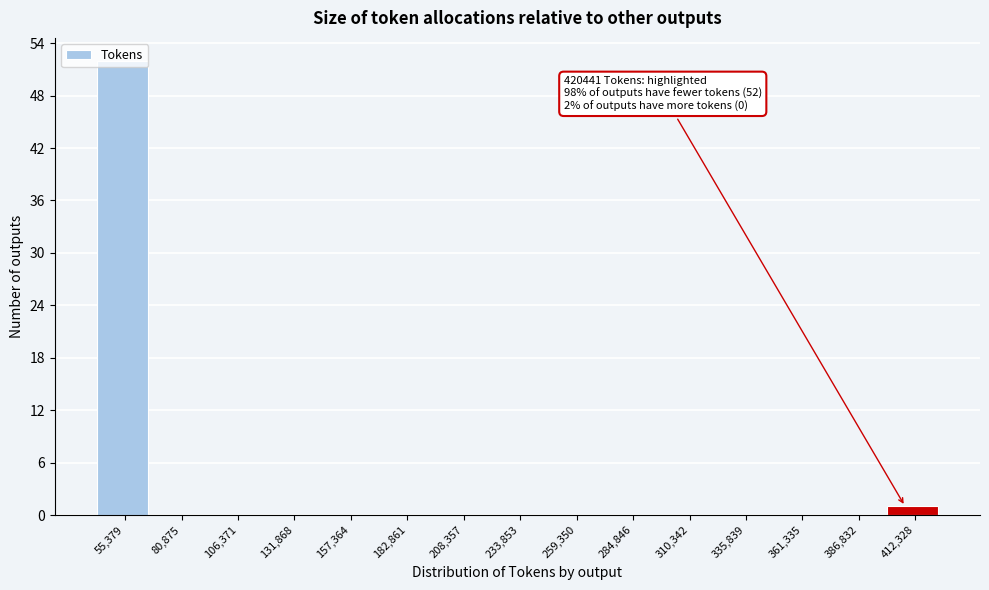

What is the sum of the values at 182,861 and 55,379?

52